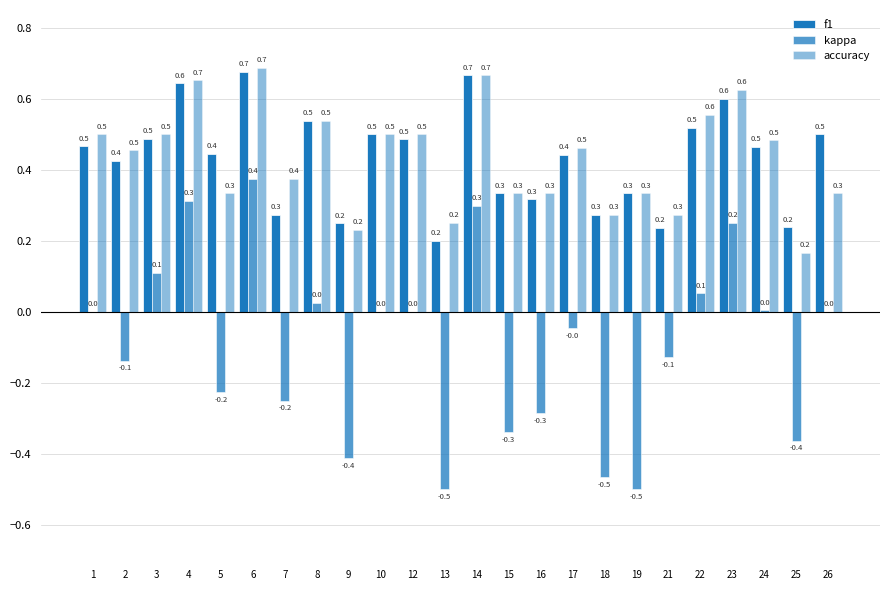

What is the sum of all f1 values?

10.3